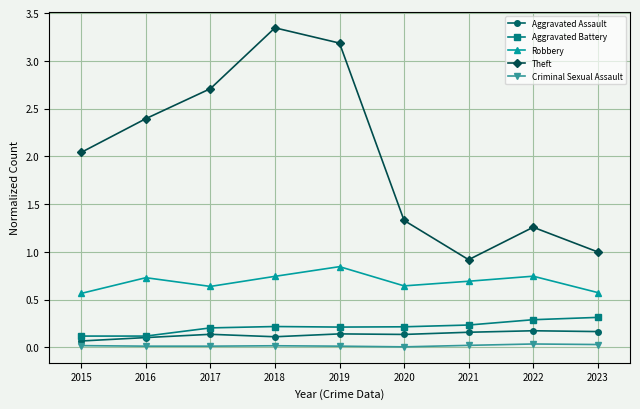

What is the total value across all series at 2018?

4.4